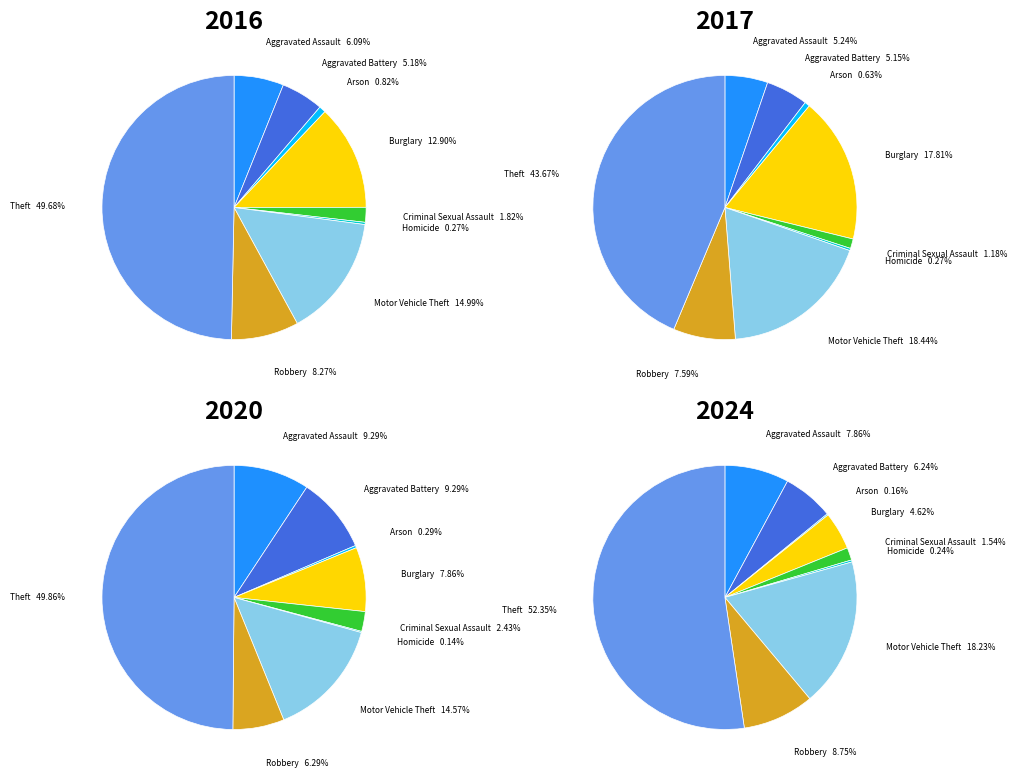

To the nearest percent, what is the combined percentage of 4 and values_2016?

9%